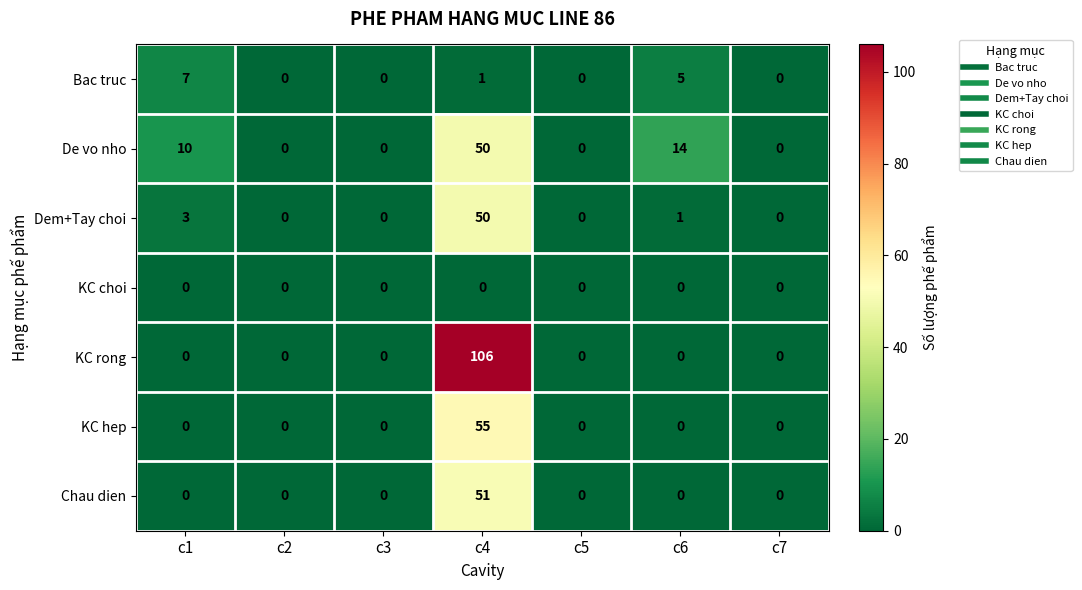

Where is Bac truc nearest to the value 3?

c4